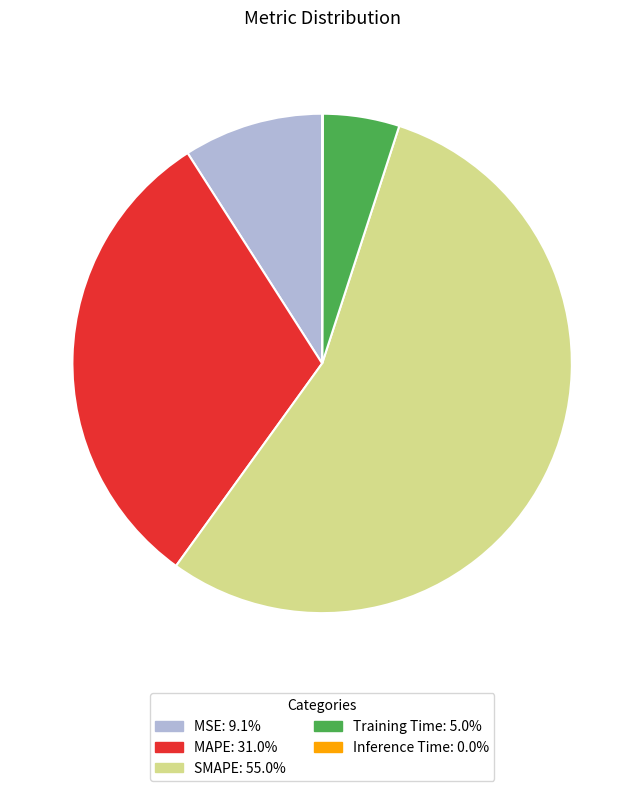

Which has a higher value, MSE or SMAPE?

SMAPE